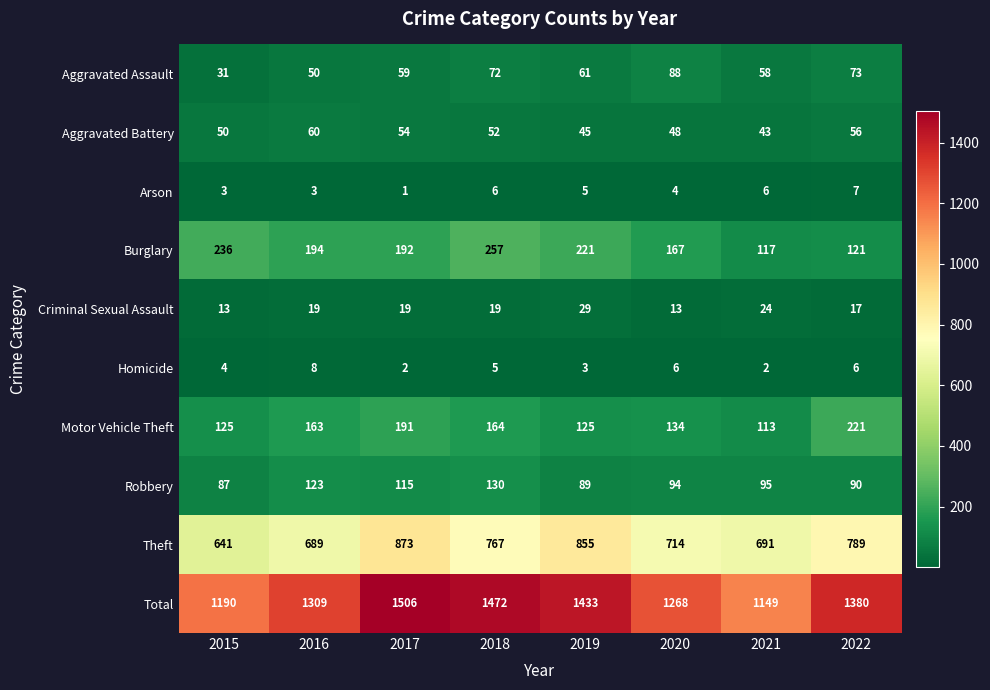

What is the maximum value shown in the chart?

1506